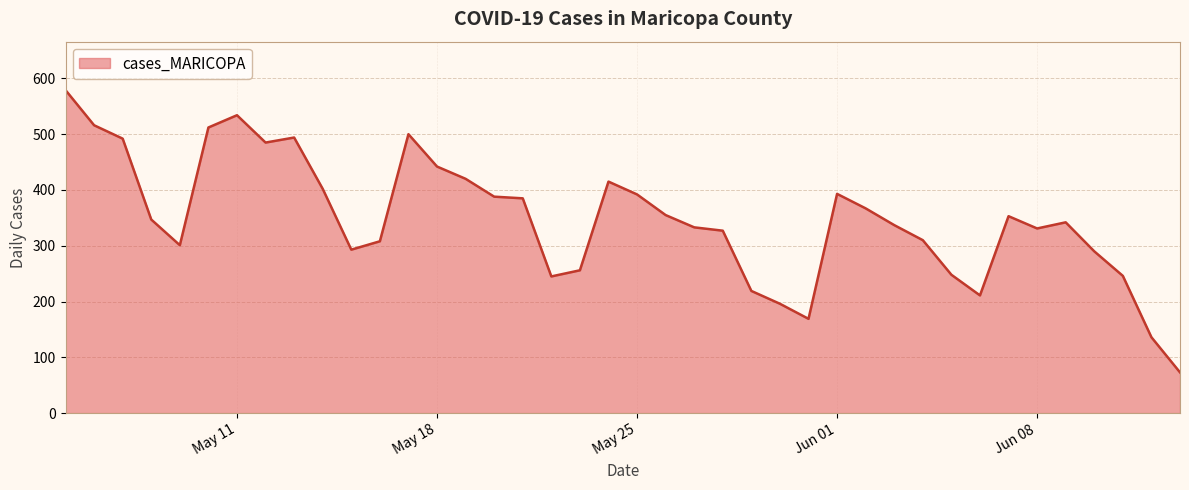

What is the difference between the maximum and minimum values?

506